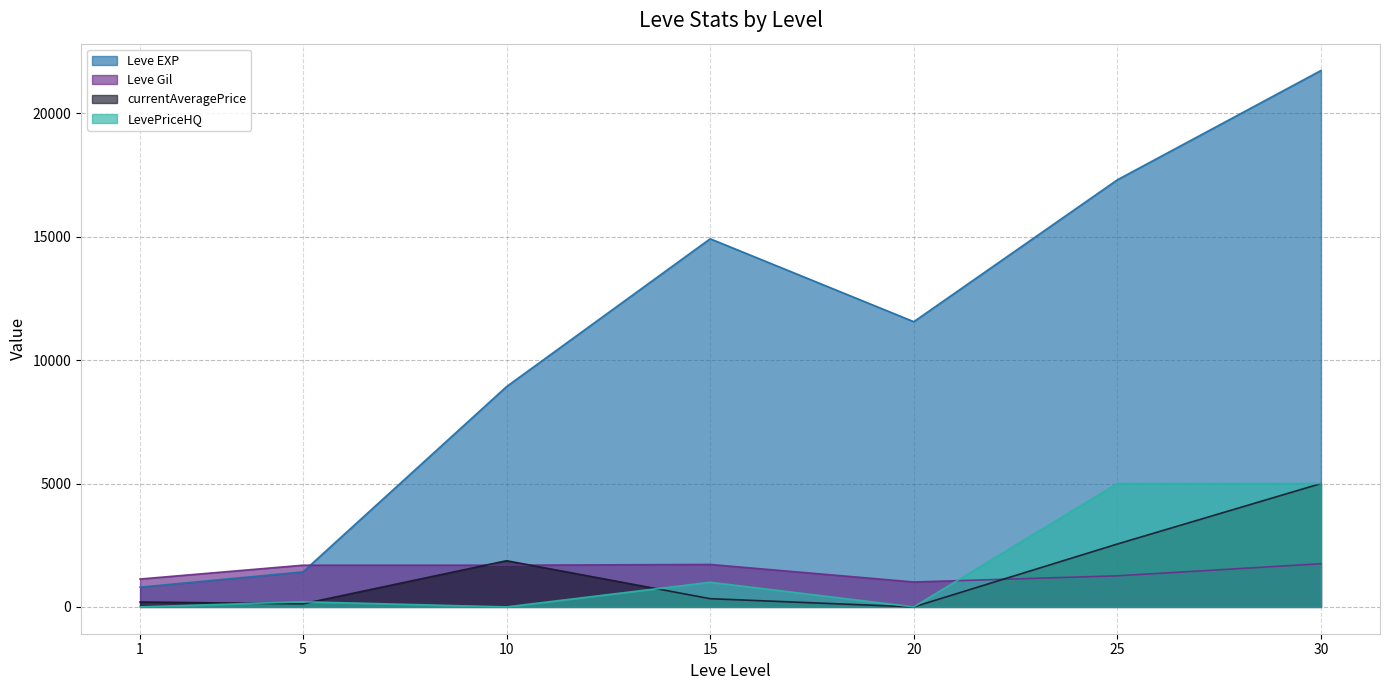

The value of Leve EXP at 25 is 4264.6. True or false?

False